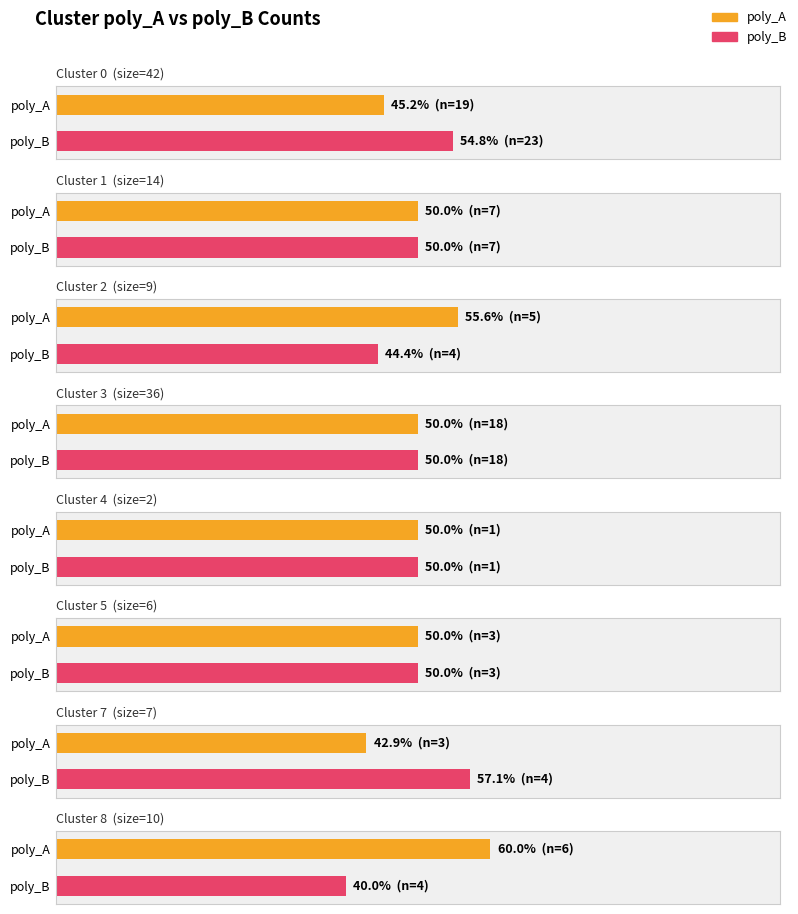

How many bars are there in total?

16